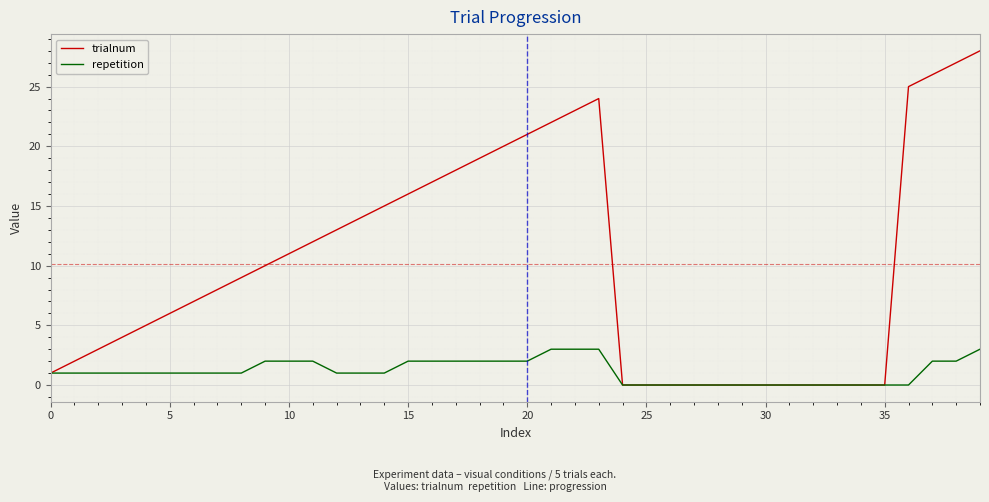

List the series in order of their peak value, highest first.

trialnum, repetition